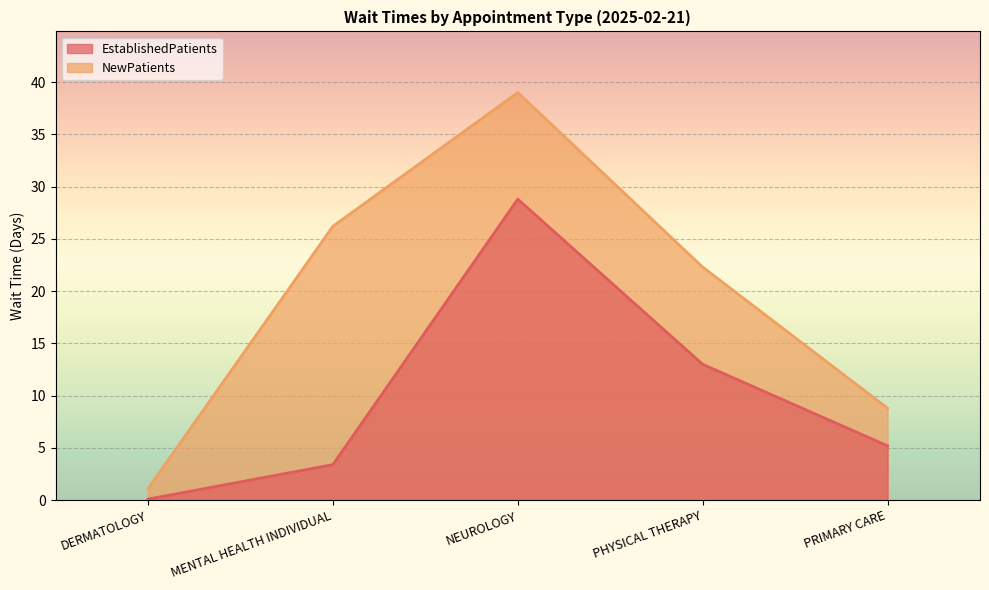

The value of EstablishedPatients at DERMATOLOGY is 0.1. True or false?

True